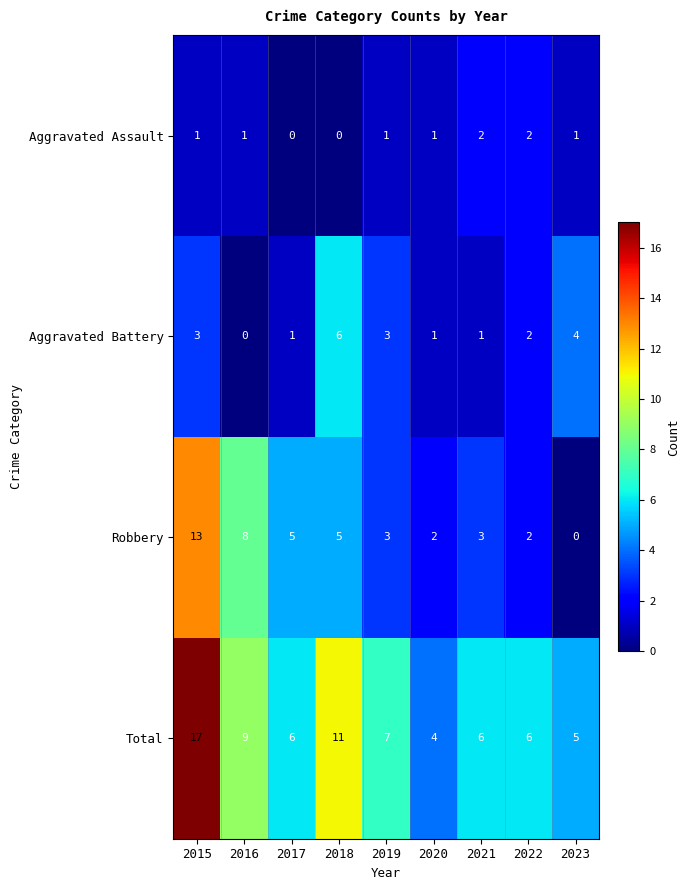

The Robbery series shows 0 at 2023. True or false?

True